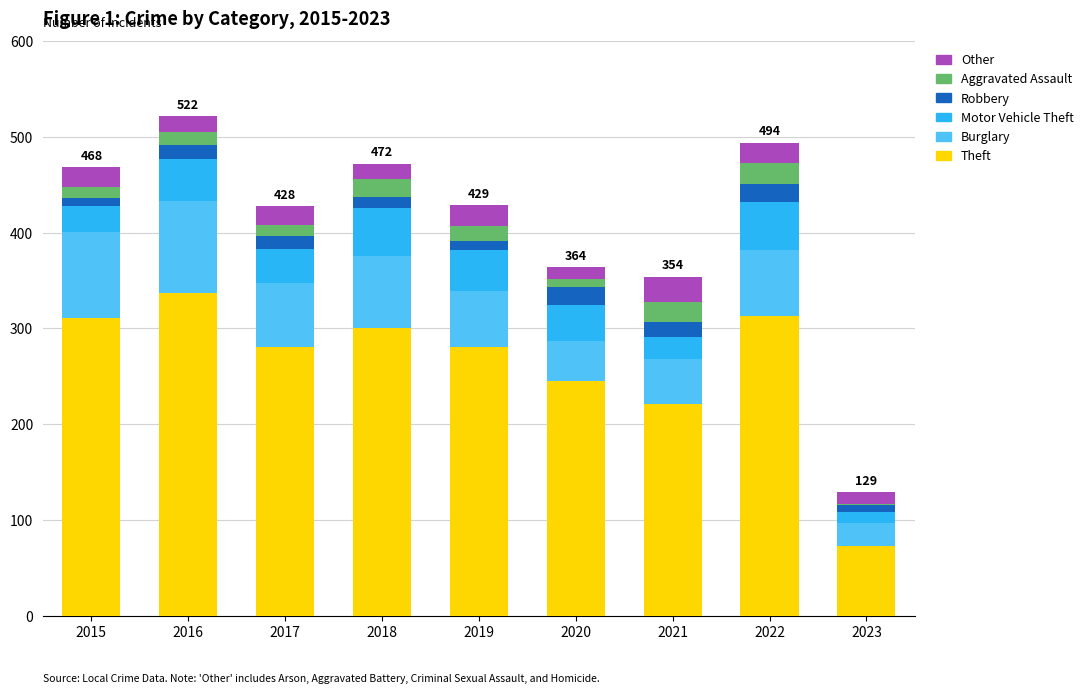

Which category has the highest value in the Theft series?

2016